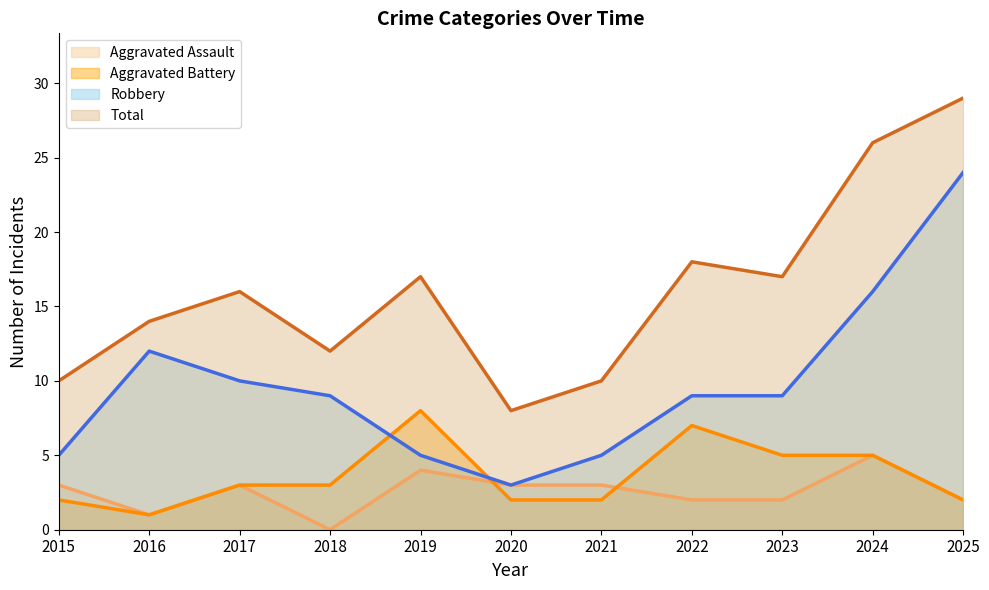

What is the difference between the maximum and minimum values in the Aggravated Battery series?

7